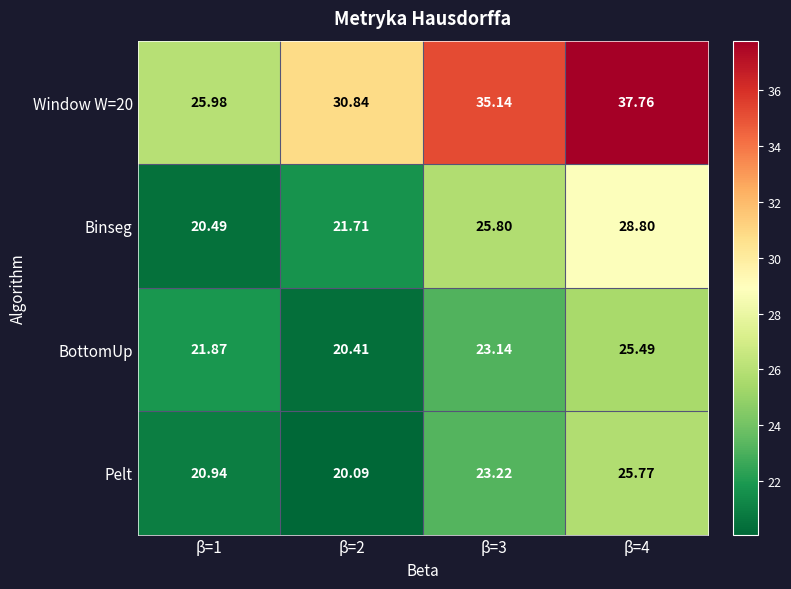

Which series has the widest spread of values?

Window W=20